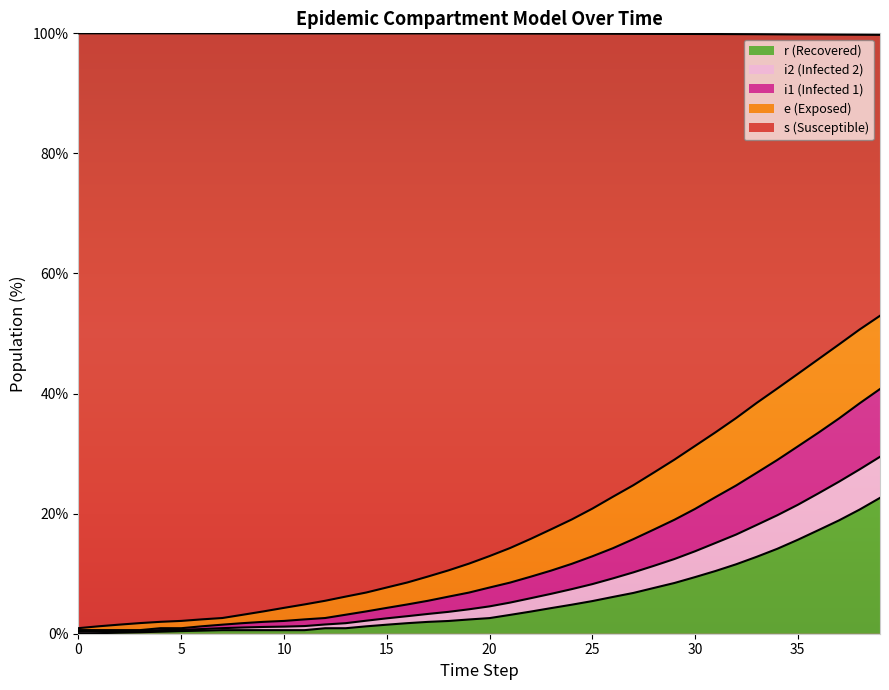

Which has a higher value, 39 or 33?

39